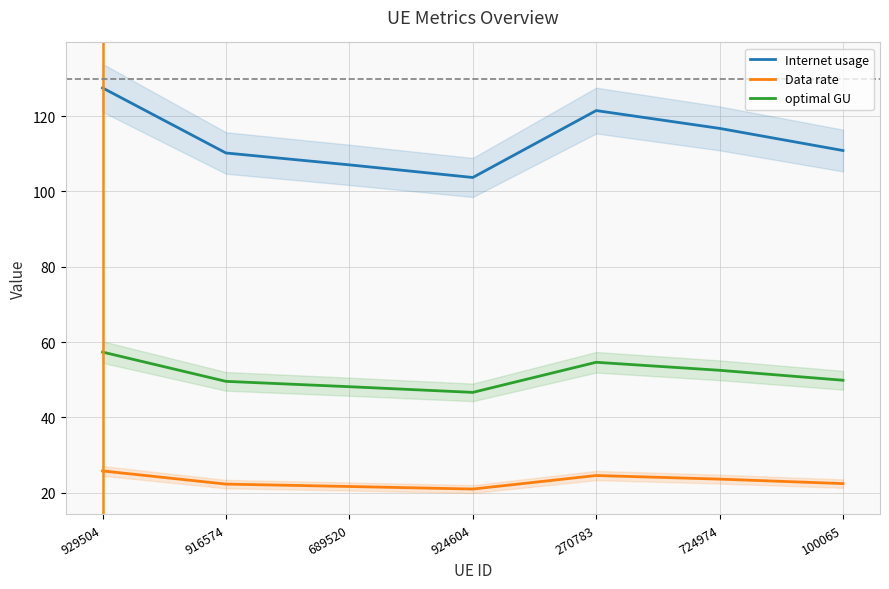

How many interior local peaks does the Internet usage series have?

1